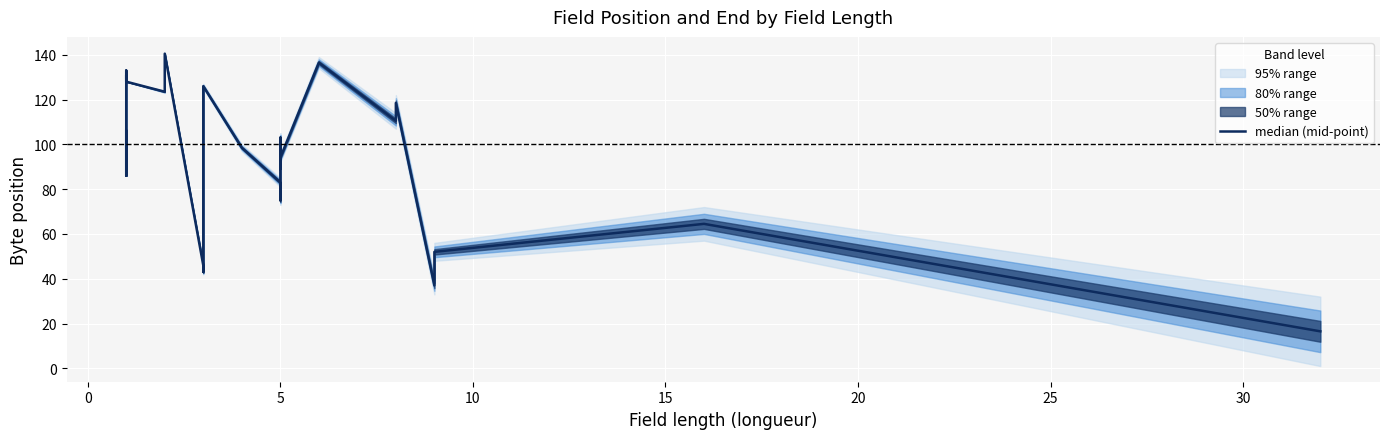

Is it true that the value at 5 is 21.1?

False